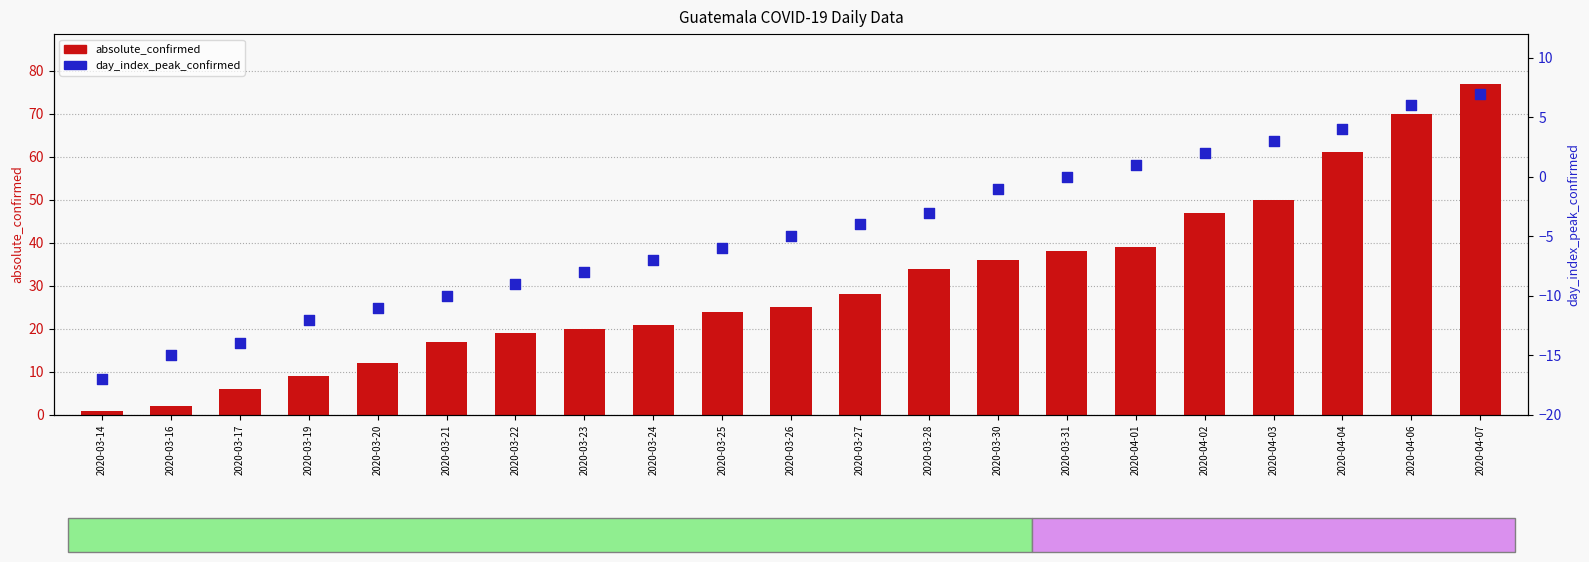

Is the value of absolute_confirmed at 2020-03-19 greater than the value of day_index_peak_confirmed at 2020-03-24?

Yes